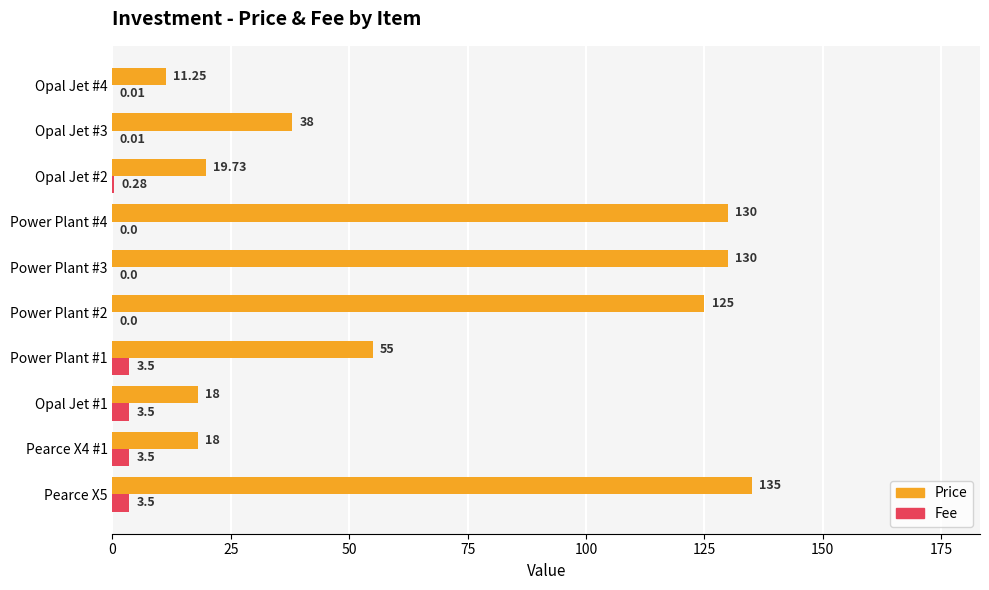

Between Pearce X5 and Power Plant #4, which series saw the biggest shift?

Price